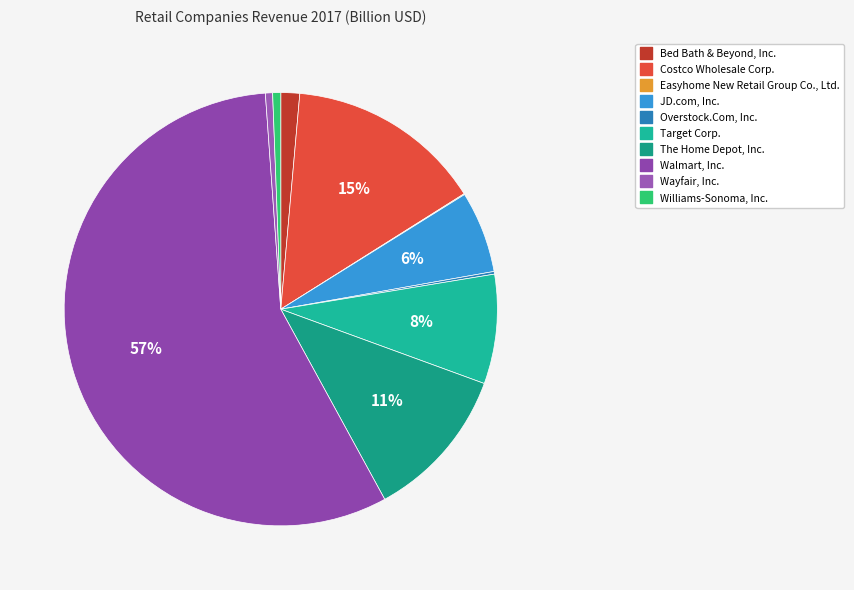

What is the majority slice?

Walmart, Inc.